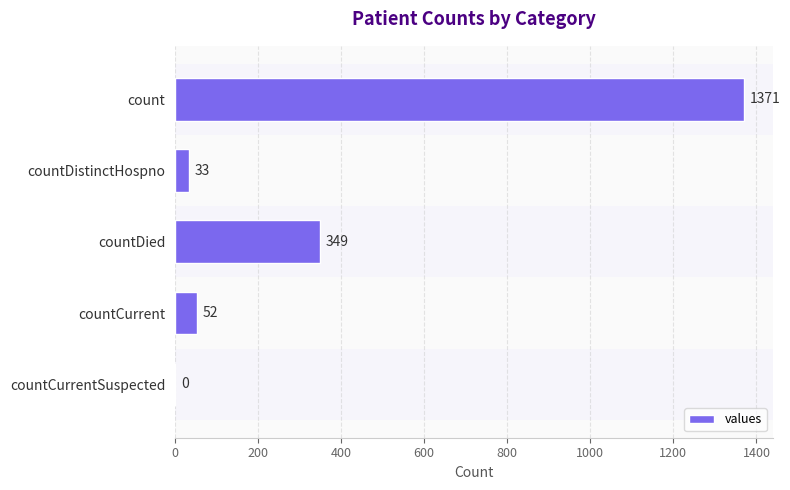

Count the number of categories in the chart.

5